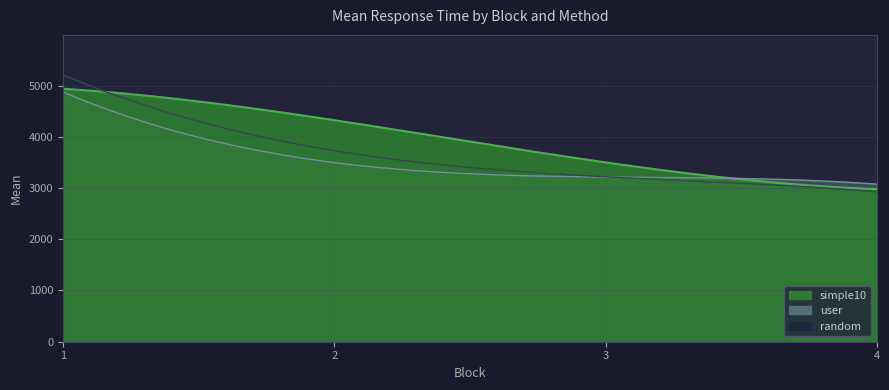

Reading right to left, transcribe all the data shown in this chart.

random: 4=2924.6	3=3219.2	2=3729.5	1=5207.6
simple10: 4=2978.0	3=3499.8	2=4324.1	1=4937.7
user: 4=3076.2	3=3213.9	2=3496.3	1=4874.6